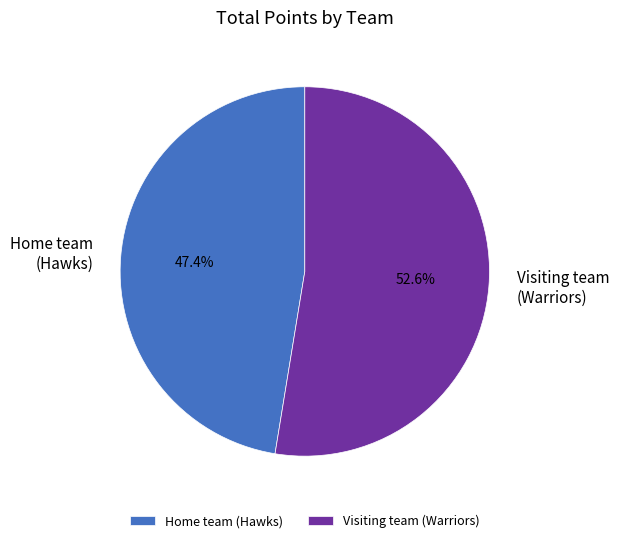

How many segments does this pie chart have?

2